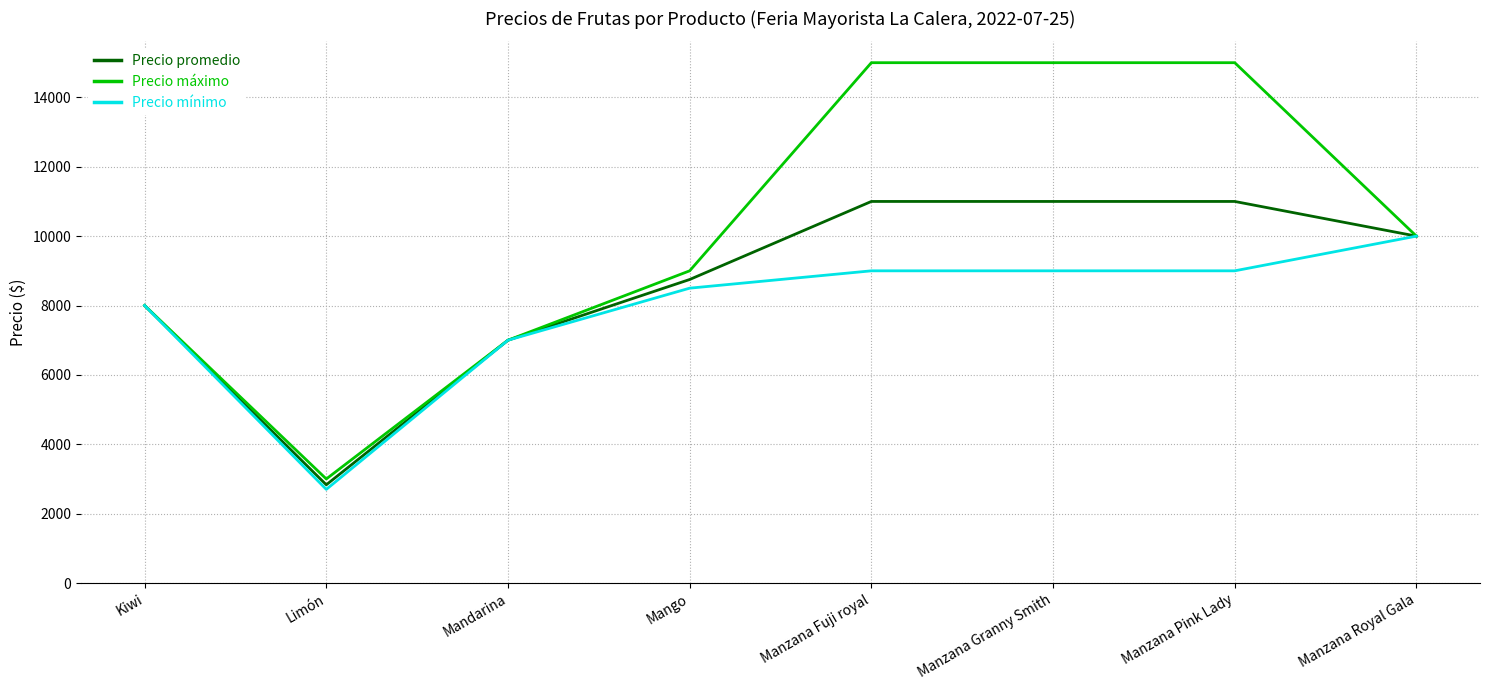

Rank the series by their average value, from highest to lowest.

Precio máximo, Precio promedio, Precio mínimo